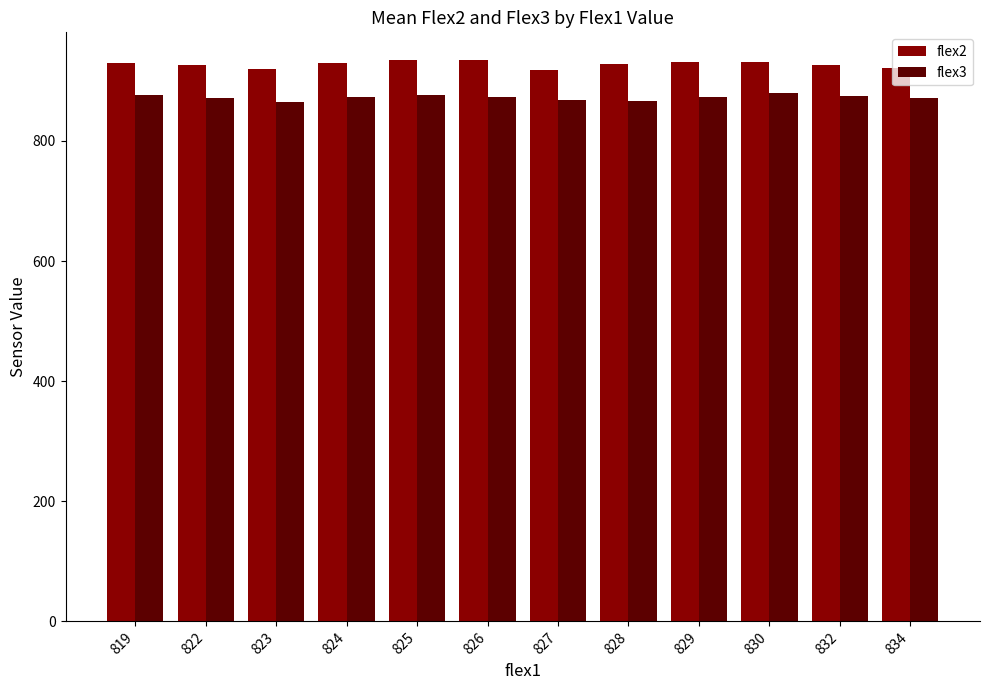

What is the difference between the highest and lowest values at 827?

48.3